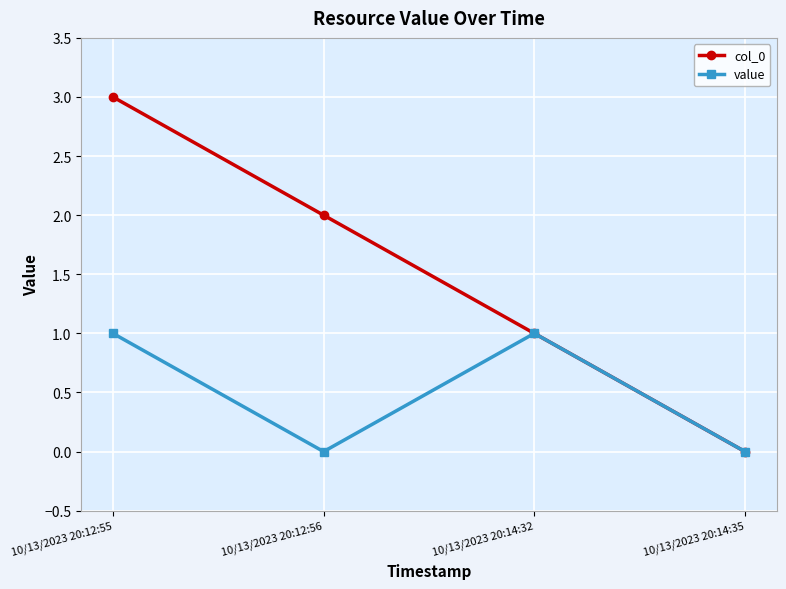

How many values in the value series are below 1?

2